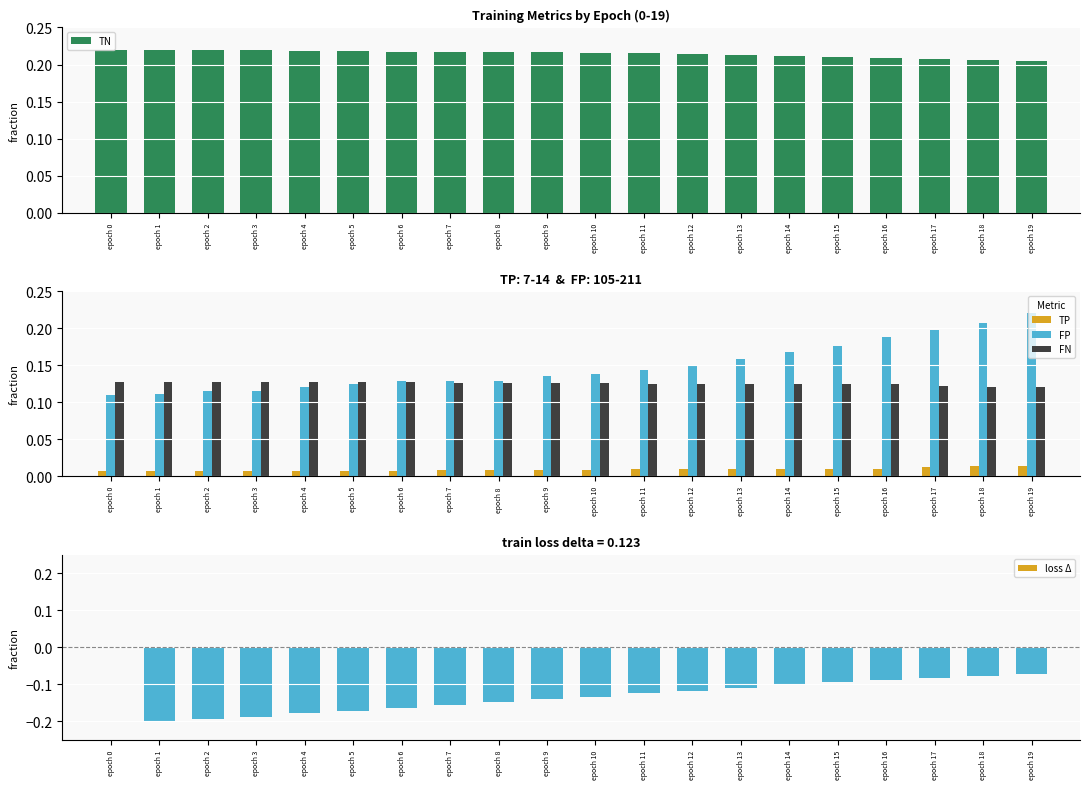

At which category is the sum across all series the highest?

epoch 19